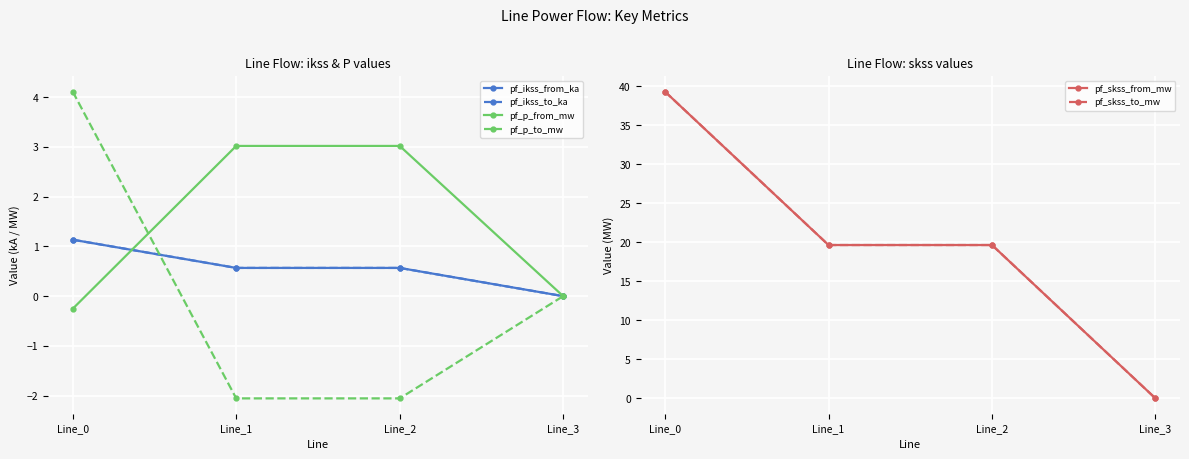

How many values in the pf_skss_from_mw series exceed 19?

3